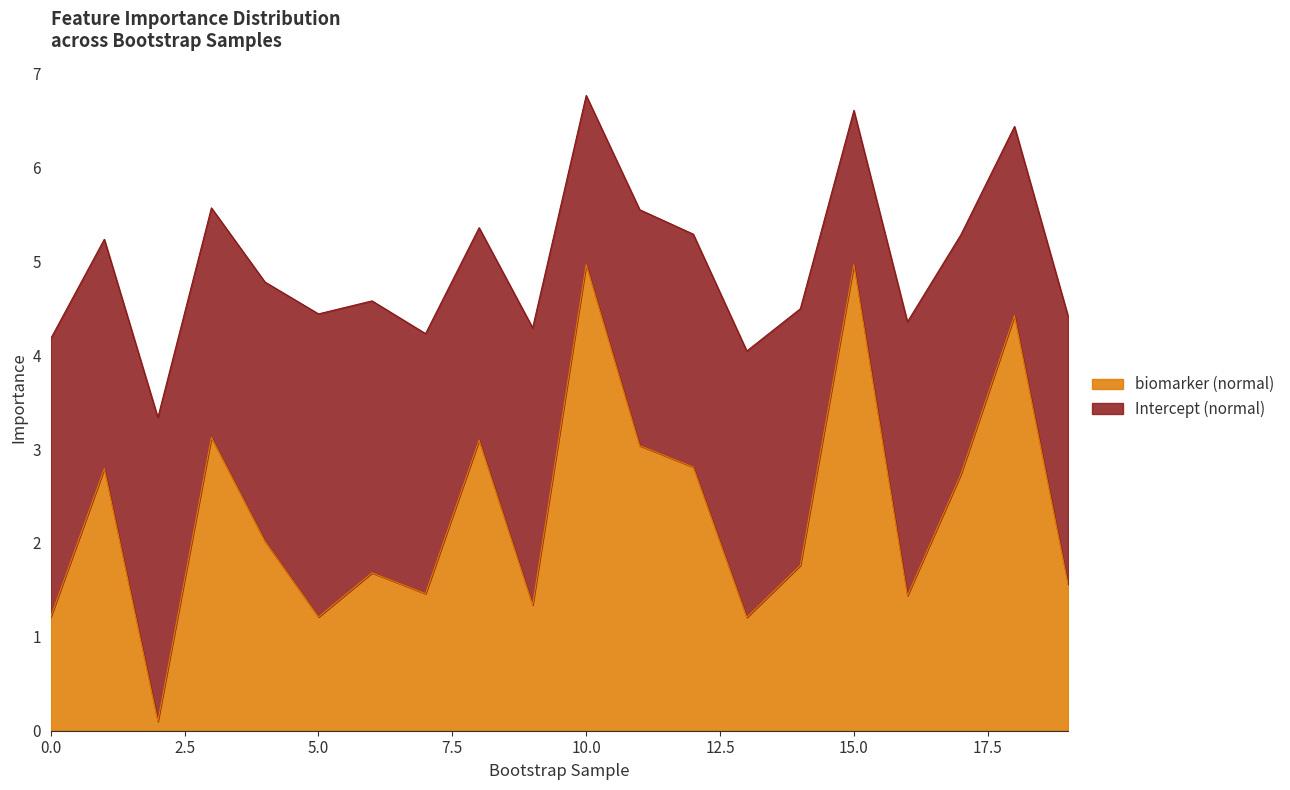

True or false: the data shows 1.7 at 6.

True